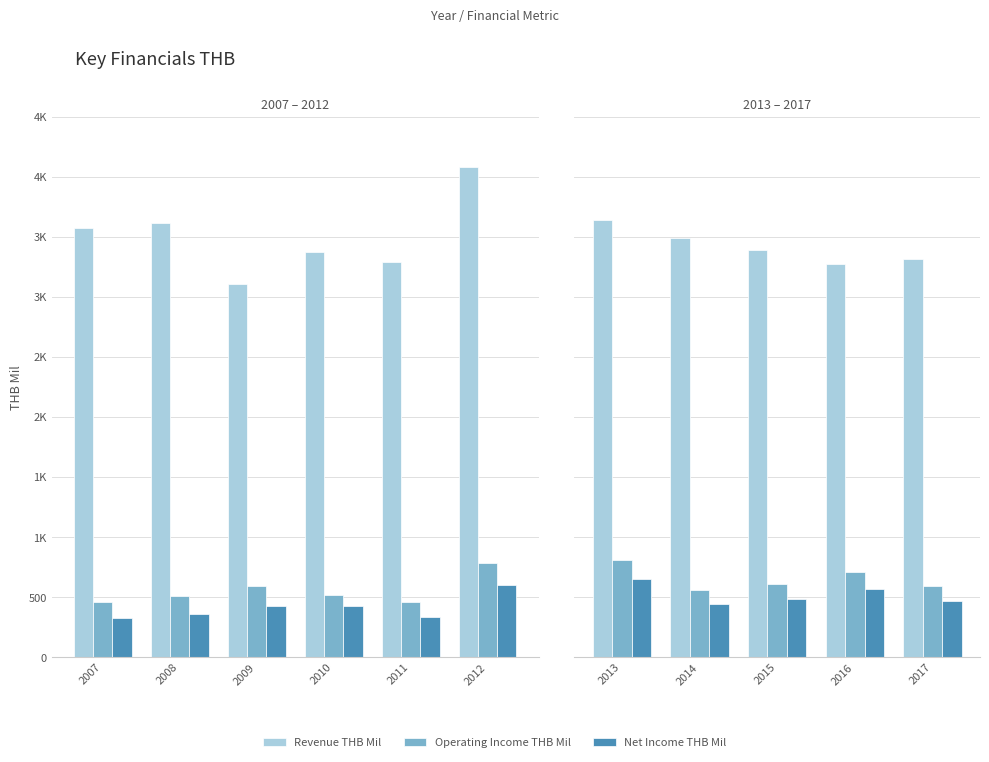

True or false: Revenue THB Mil has a value of 5239 at 2015.

False